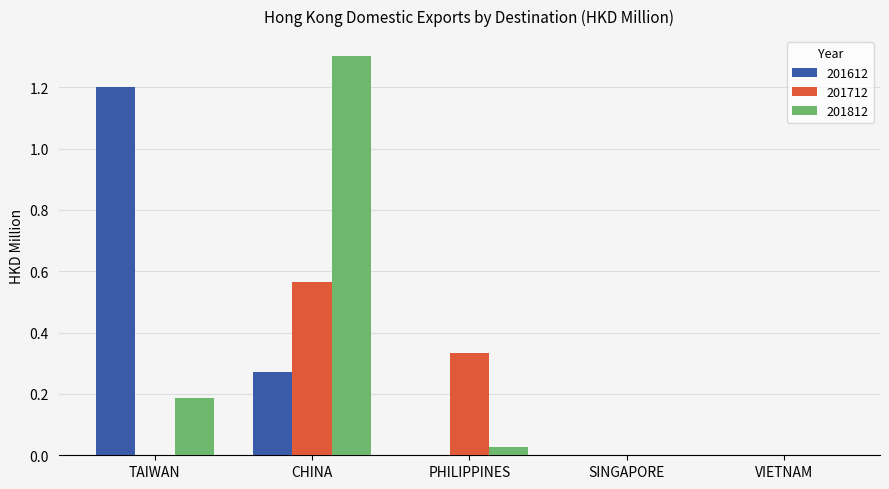

The 201712 series shows 0.0 at SINGAPORE. True or false?

True